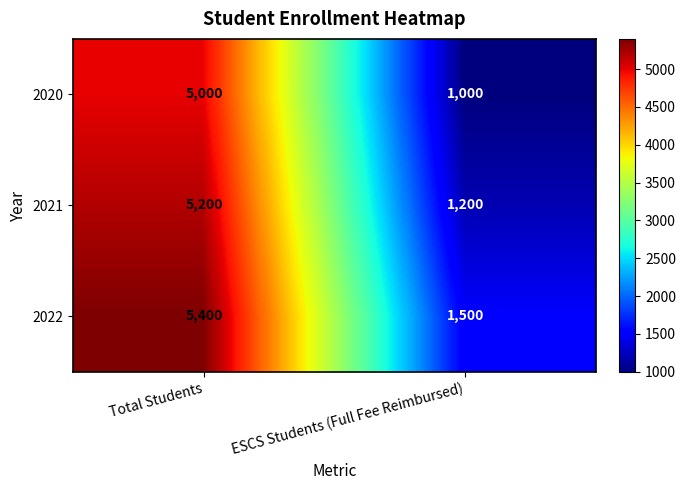

Rank the series by their average value, from lowest to highest.

2020, 2021, 2022